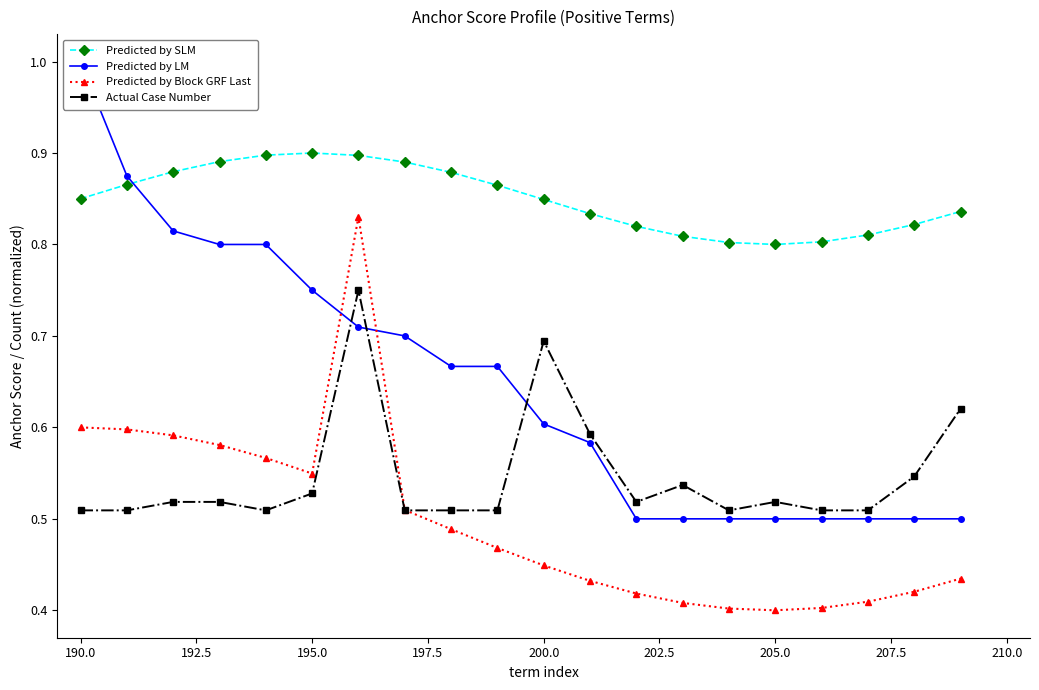

True or false: Predicted by SLM and Actual Case Number intersect in this chart.

False